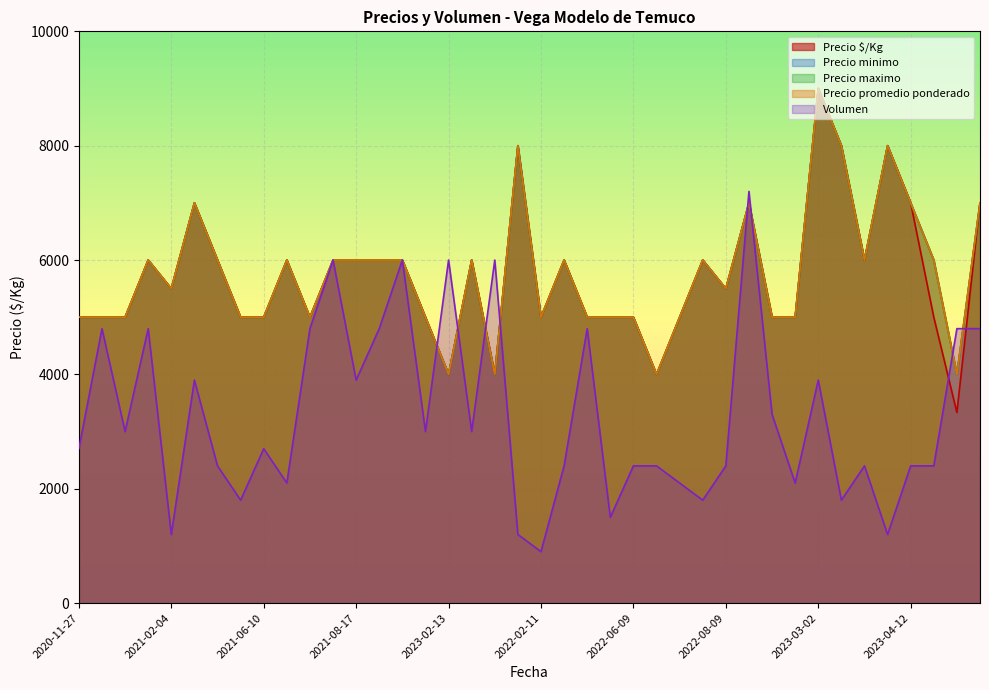

How many data points in Precio maximo are above 6000?

8